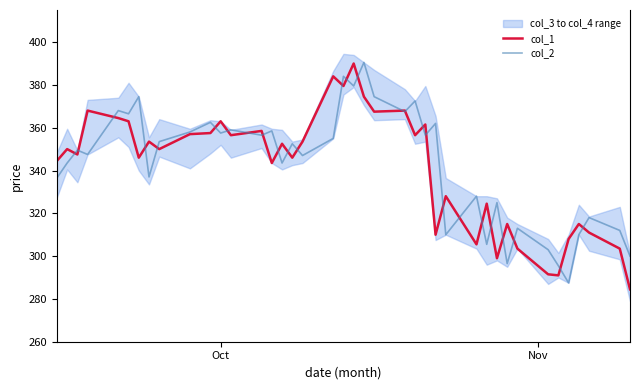

How many interior local peaks does the col_1 series have?

14